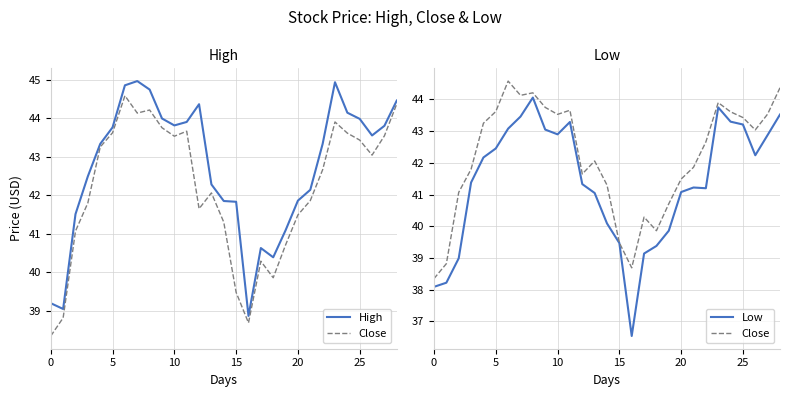

True or false: Low has more than 2 interior local peaks.

True